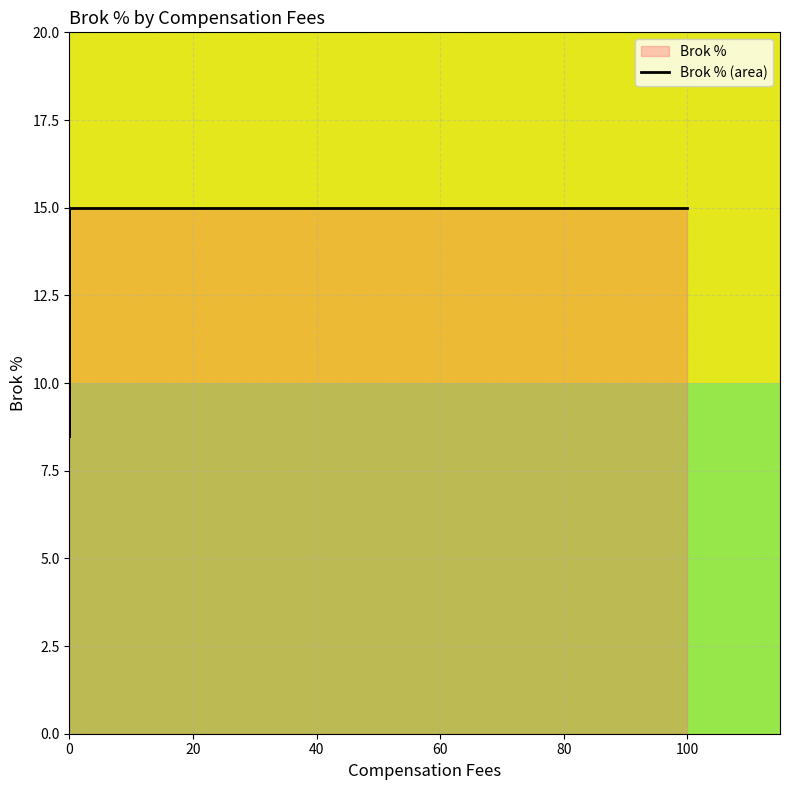

Does the chart have visible grid lines?

Yes